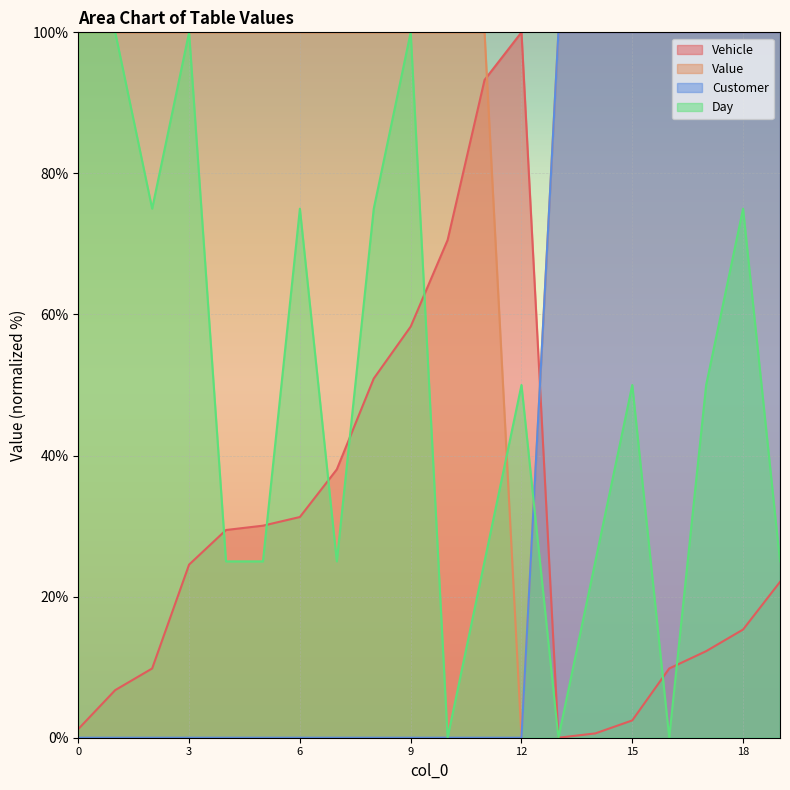

Which series has the largest range (max minus min)?

Value